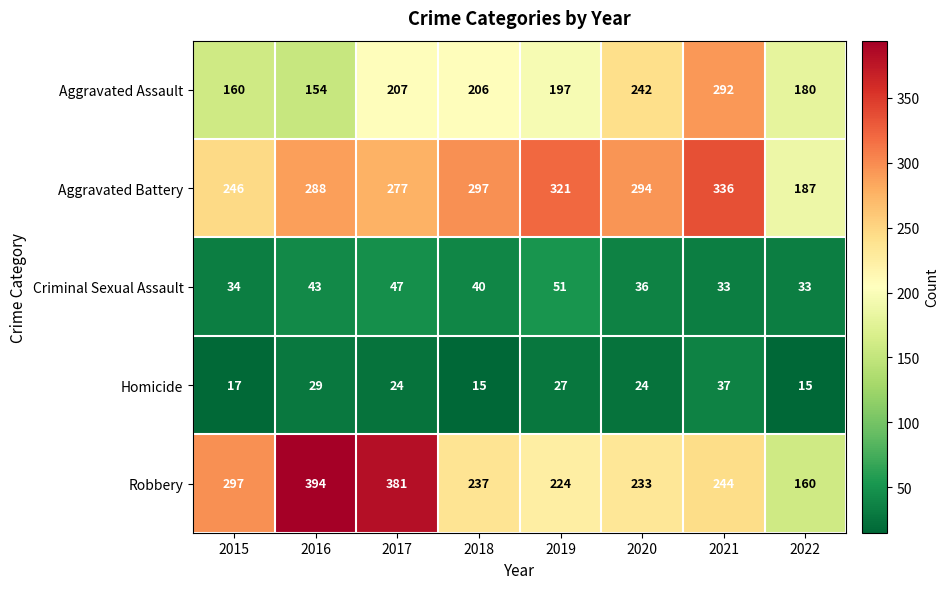

What is the average value of the Criminal Sexual Assault series?

40